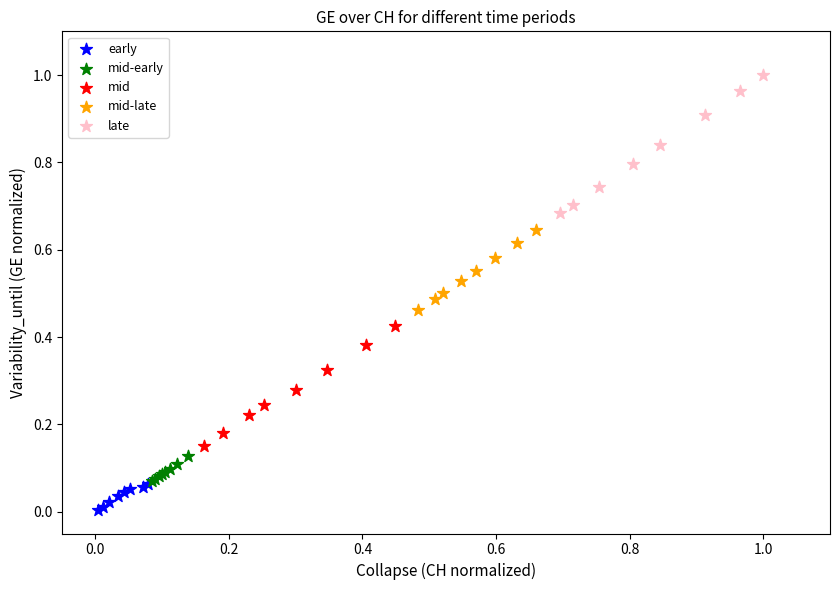

Which series contains the highest Y value?

late